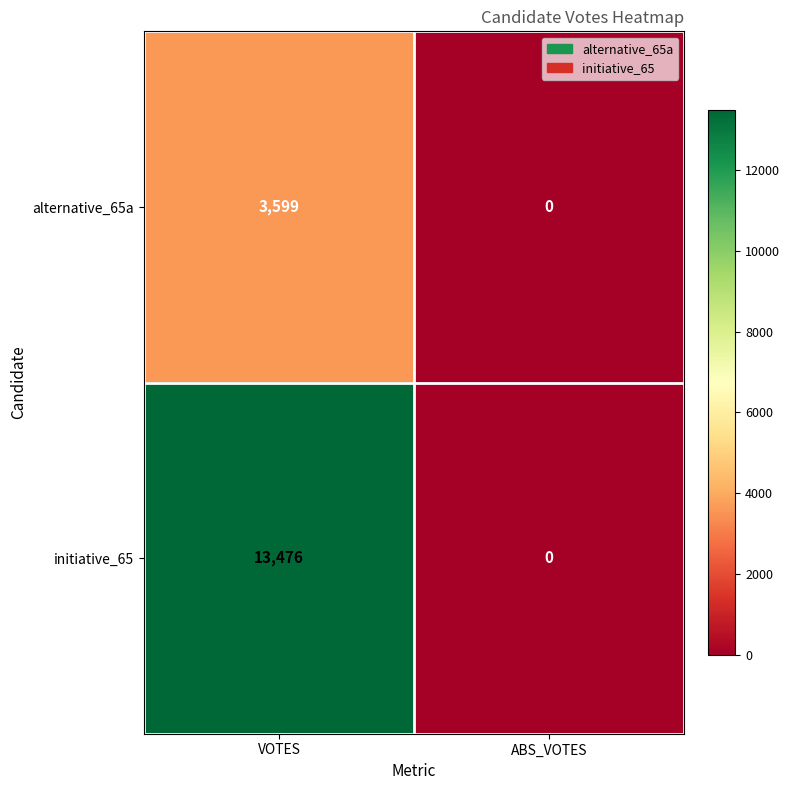

Rank the series by their maximum value, from highest to lowest.

initiative_65, alternative_65a